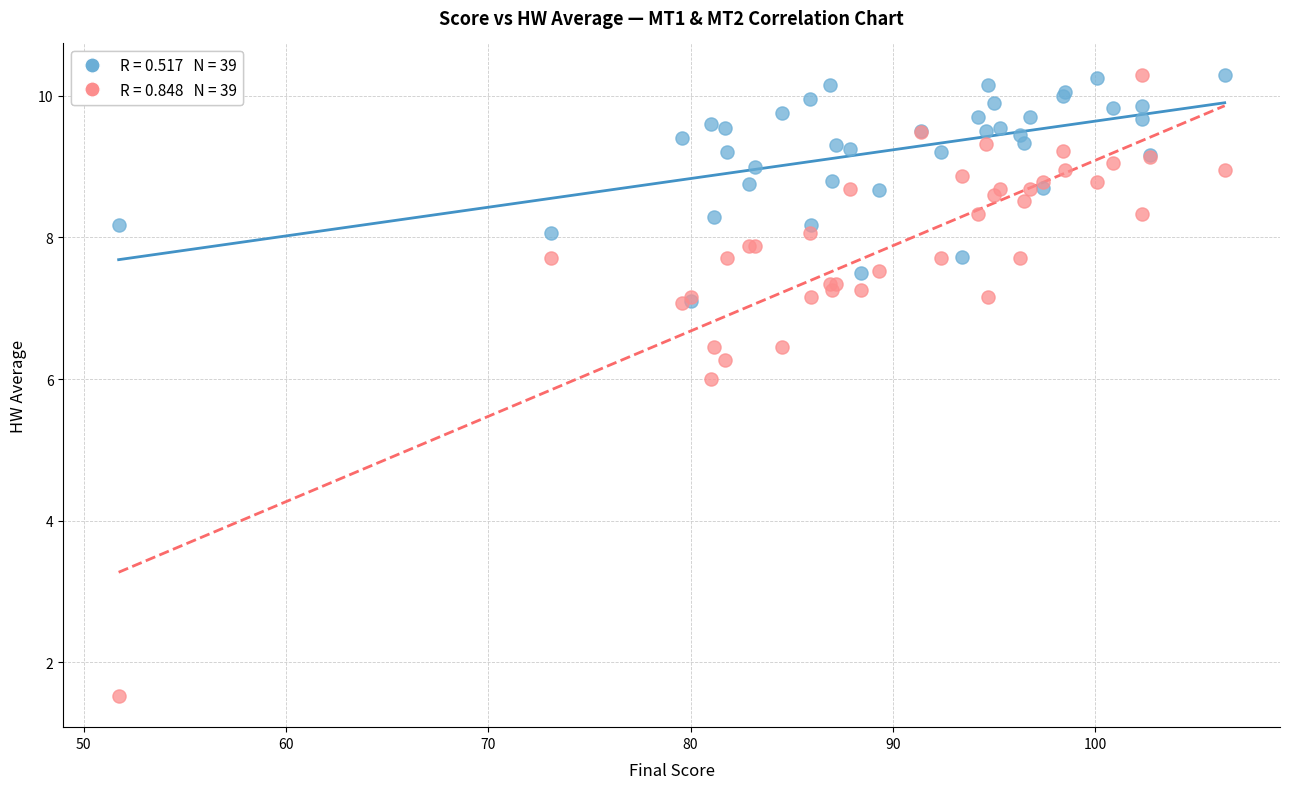

Across all series, what Y value is closest to 5?

6.0